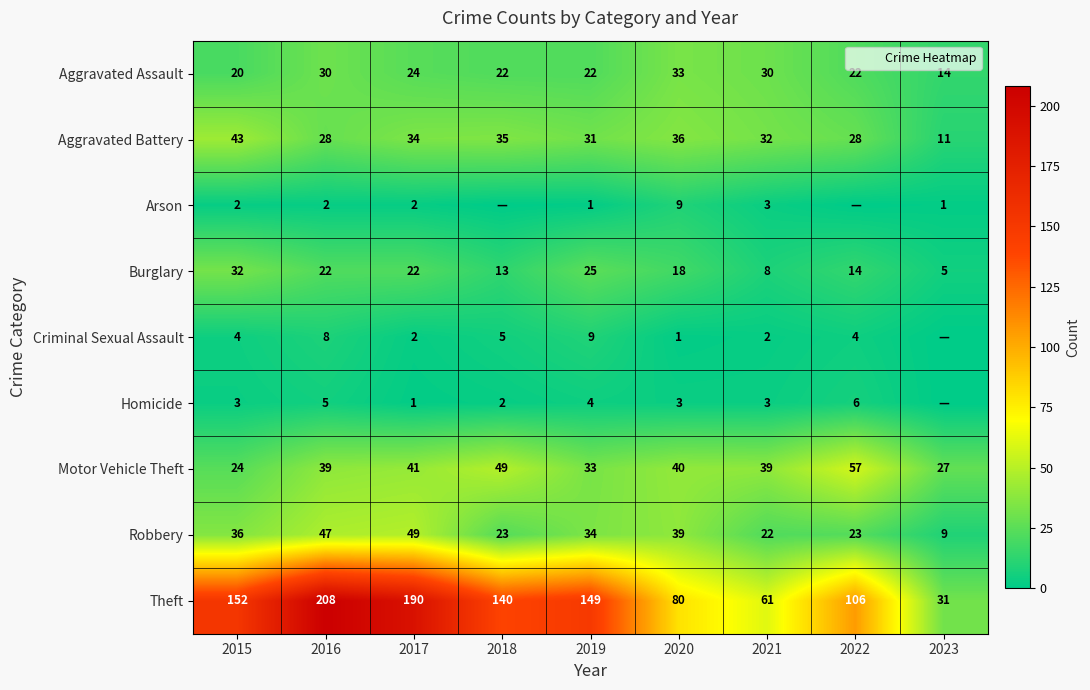

Rank the series by their maximum value, from lowest to highest.

Homicide, Arson, Criminal Sexual Assault, Burglary, Aggravated Assault, Aggravated Battery, Robbery, Motor Vehicle Theft, Theft